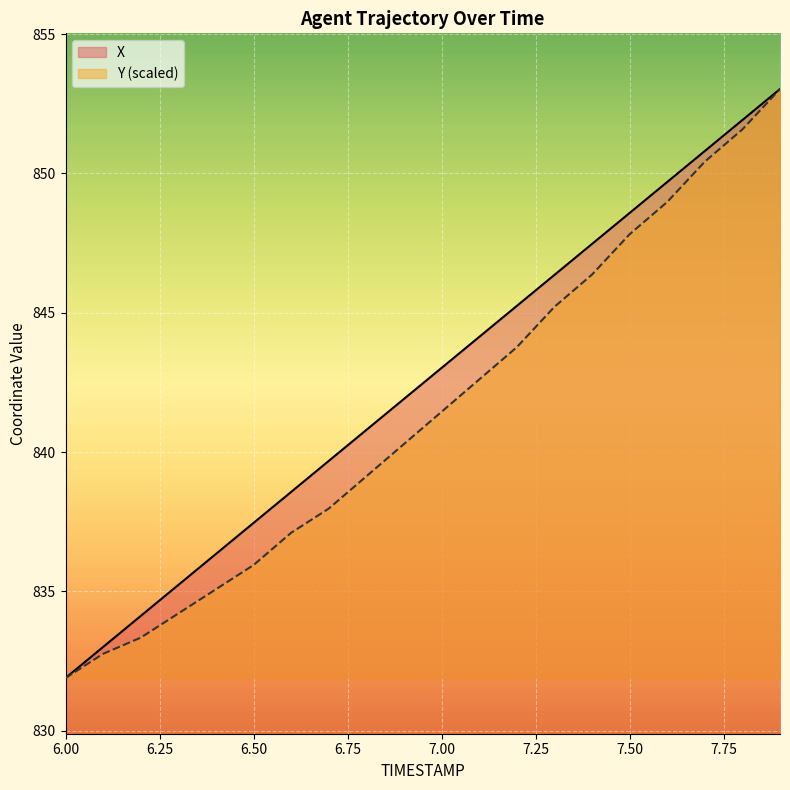

The value of X at 7.3 is 846.4. True or false?

True